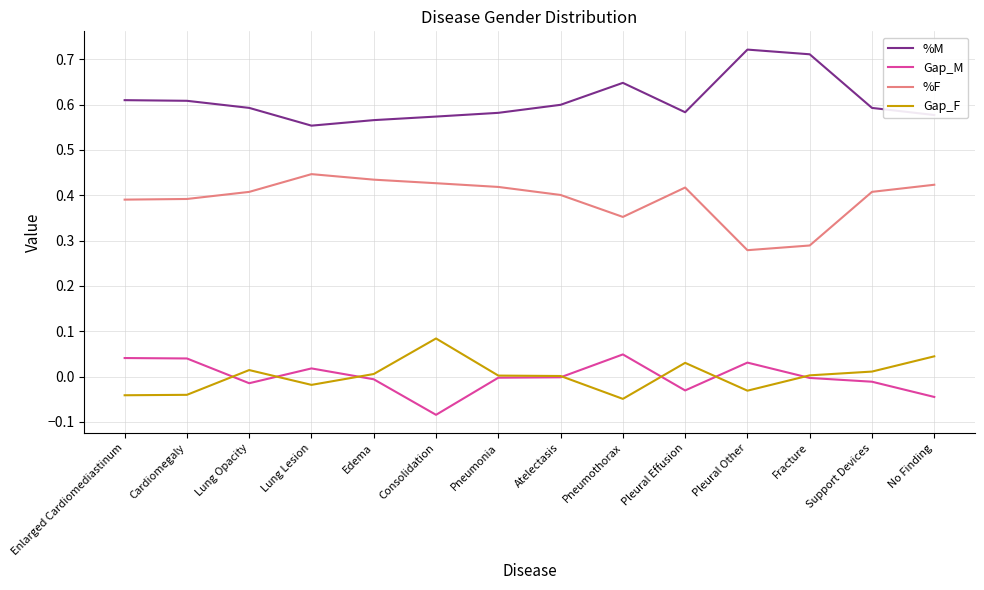

At how many categories does at least one series exceed 0?

14